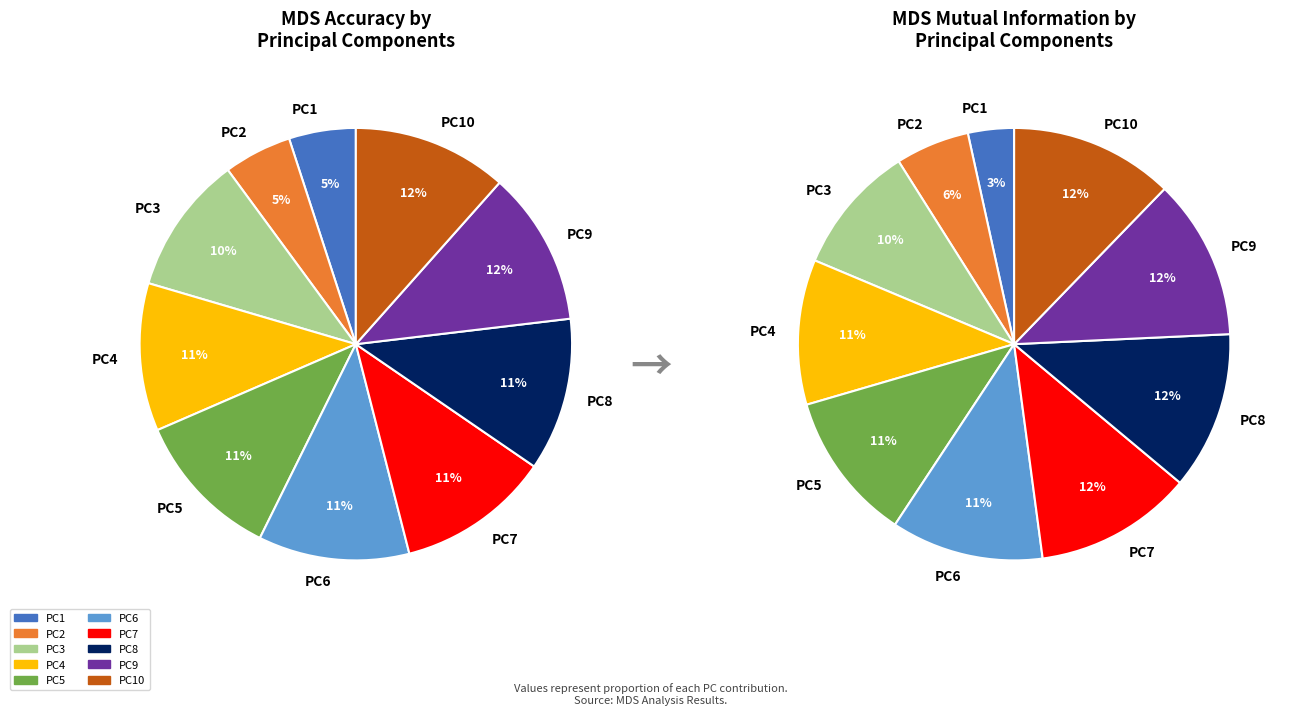

What portion of the pie excludes PC5?

88.8%